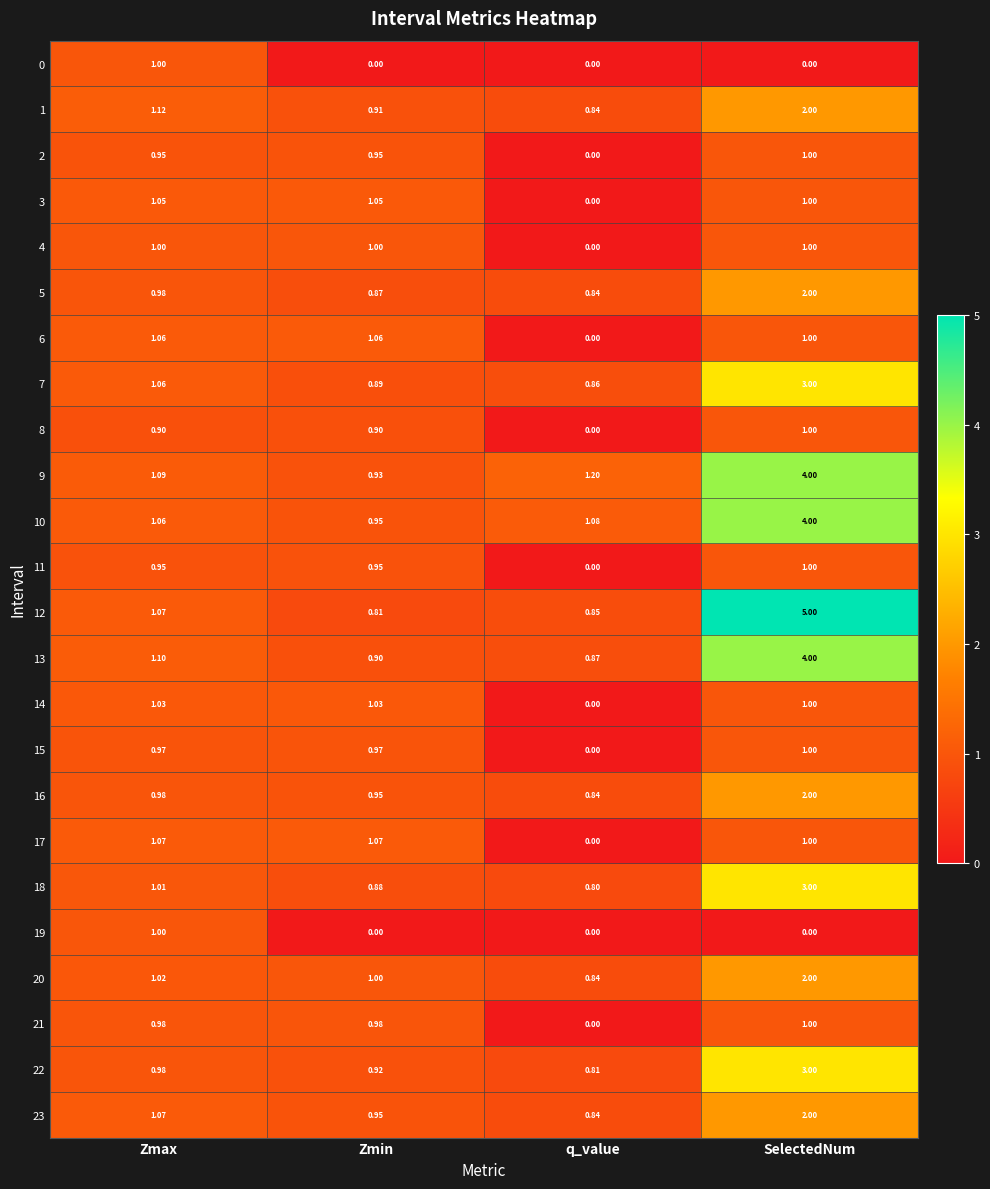

Rank the categories by 20 value from lowest to highest.

q_value, Zmin, Zmax, SelectedNum